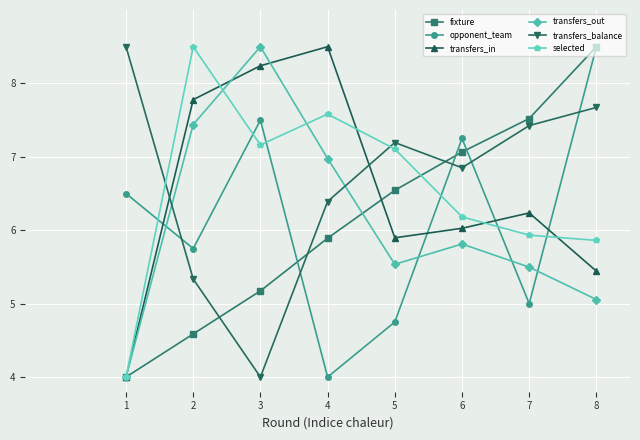

What is the spread (max minus min) of values at 3?

4.5